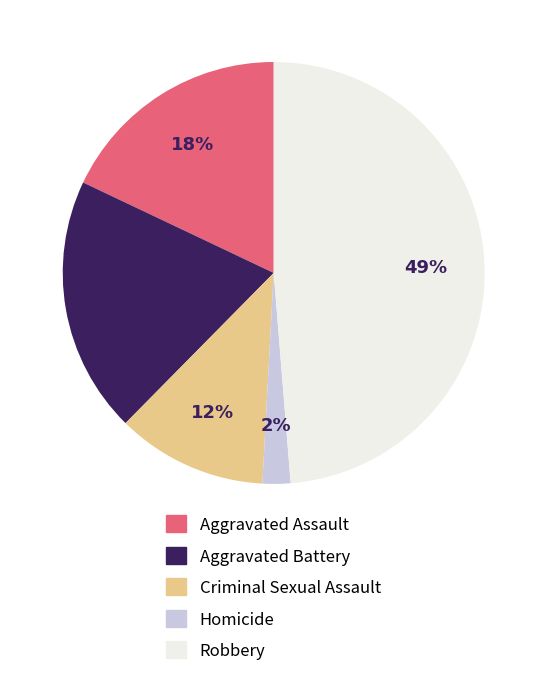

What is the ratio of the value at Homicide to the value at Aggravated Assault?

0.1